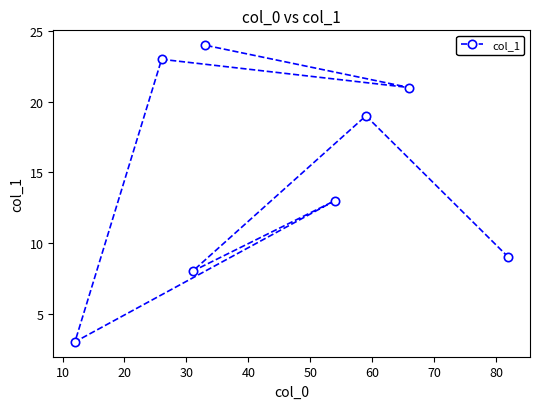

What is the smallest value displayed?

3